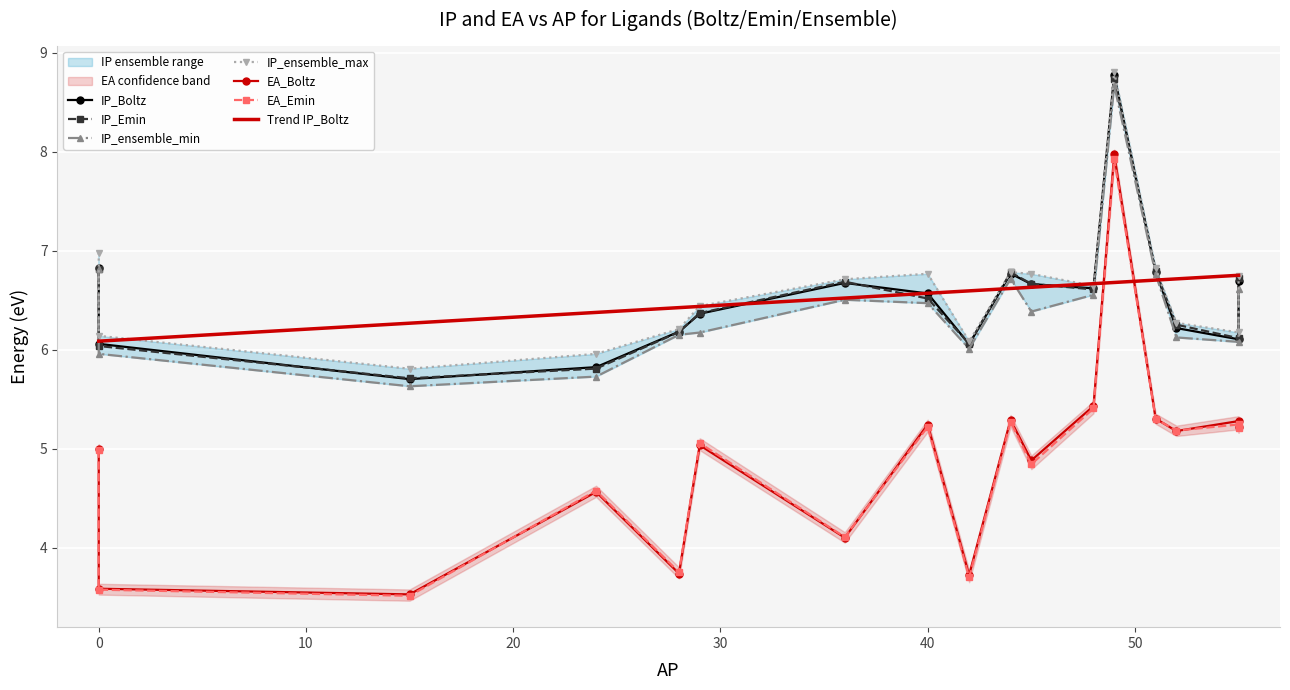

The IP_ensemble_min series shows 5.7 at AcaPhos. True or false?

True